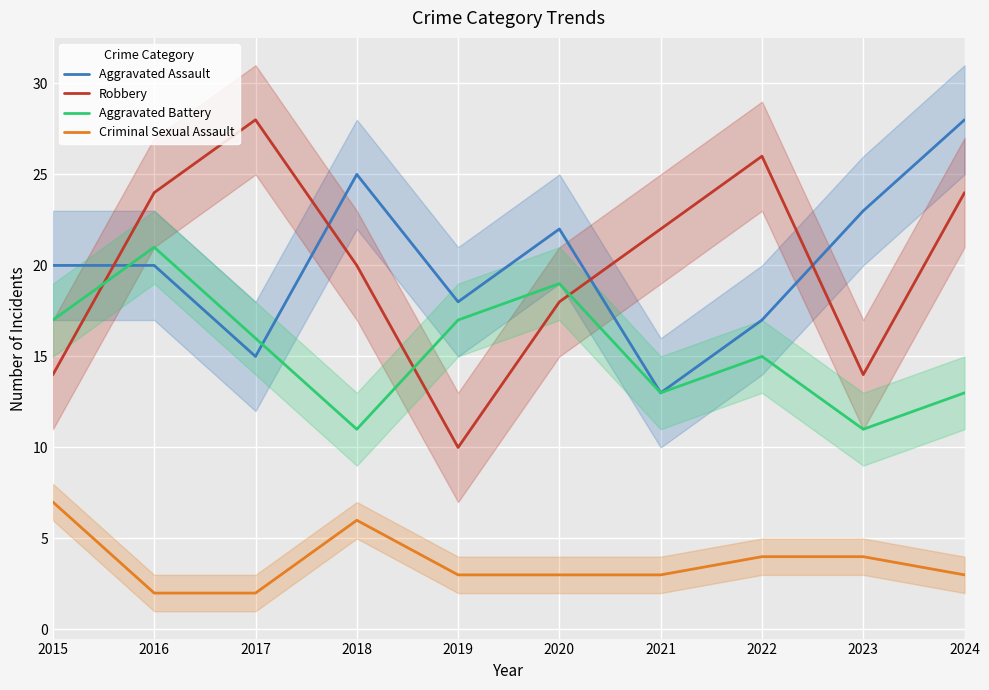

Where is the first local maximum for Aggravated Assault?

2018